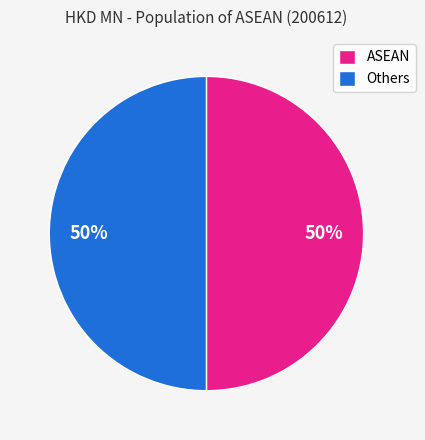

What percentage is the Others slice, to the nearest percent?

50%